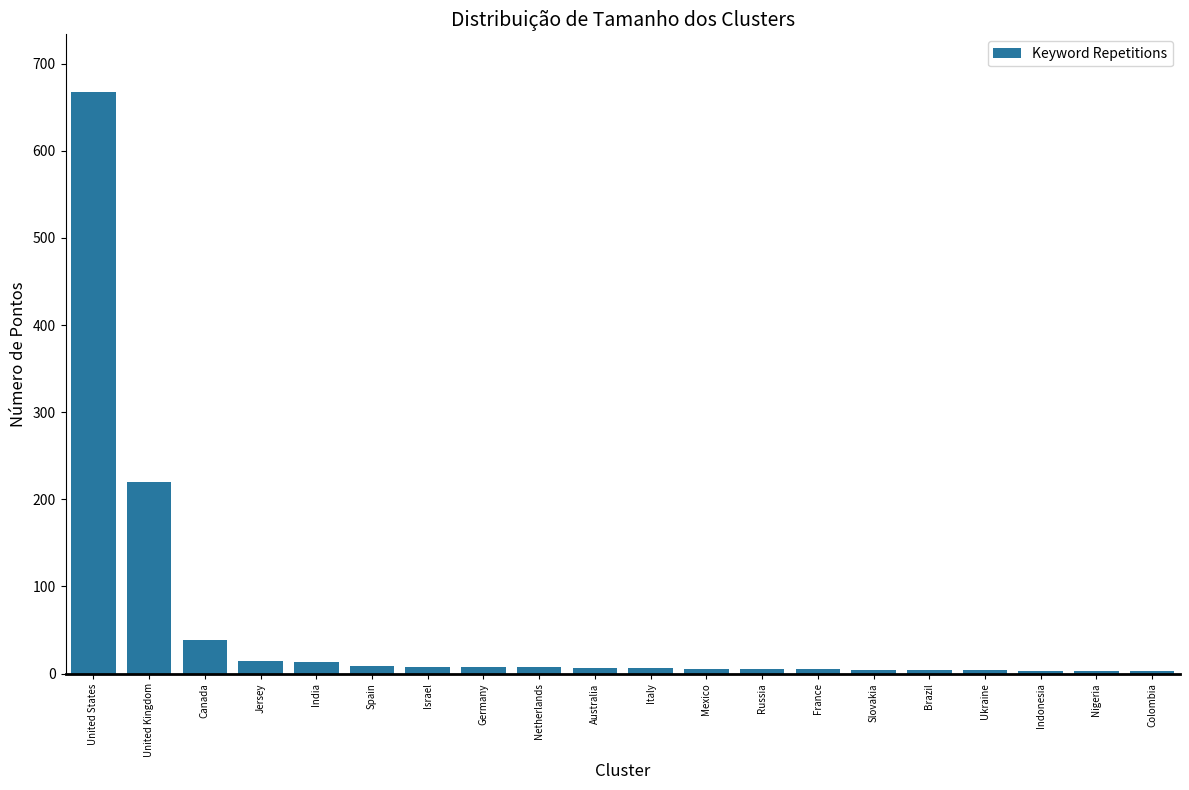

What is the change in value from Spain to Australia?

-3